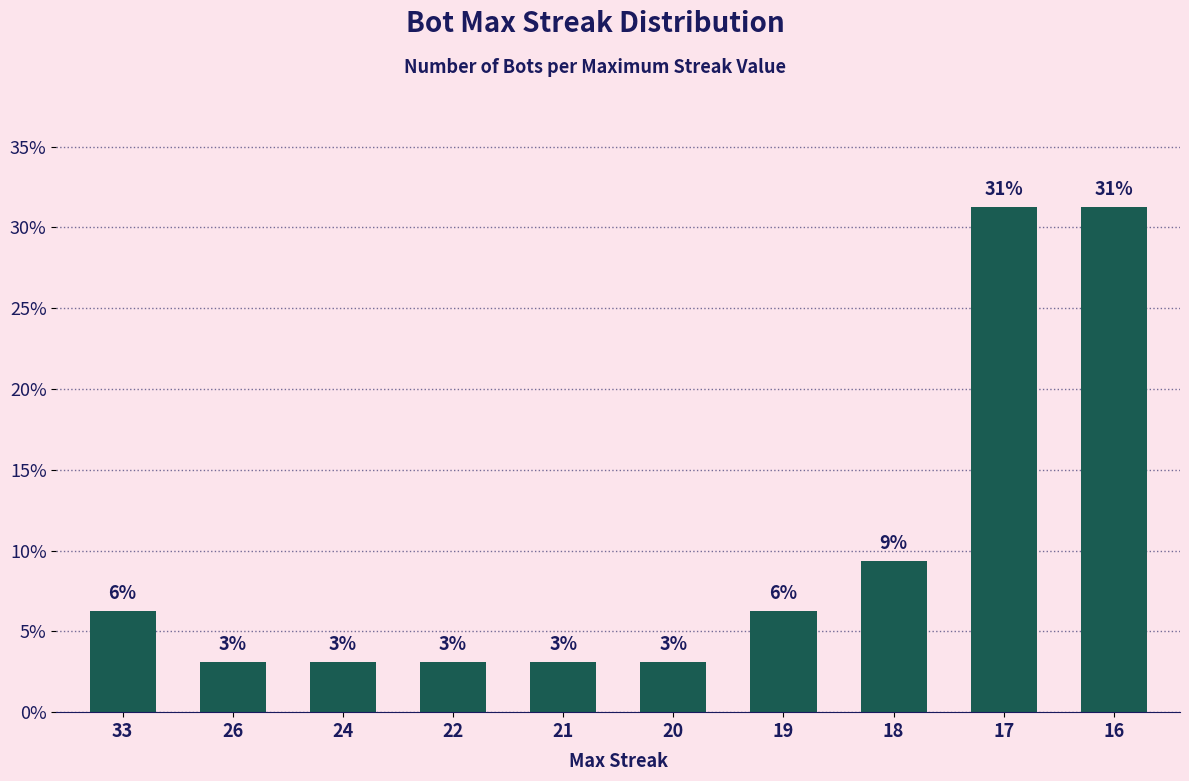

Approximately how many times larger is the value at 19 compared to 24?

2.0